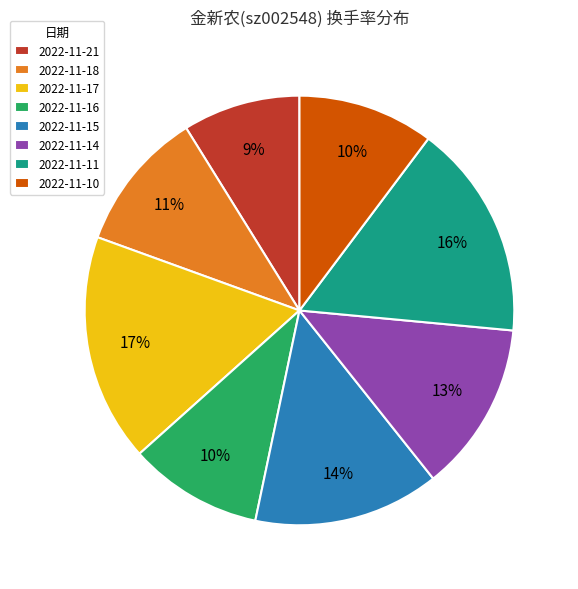

To the nearest percent, what is the combined percentage of 2022-11-17 and 2022-11-14?

30%